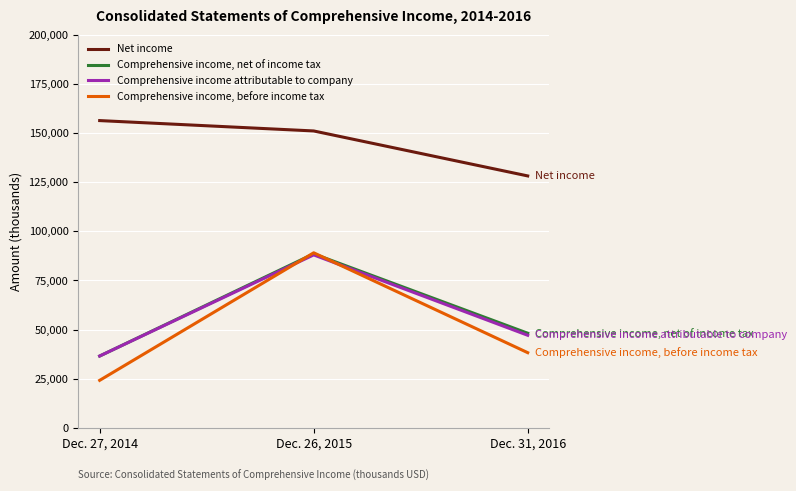

At which label is Net income closest to 142282?

Dec. 26, 2015